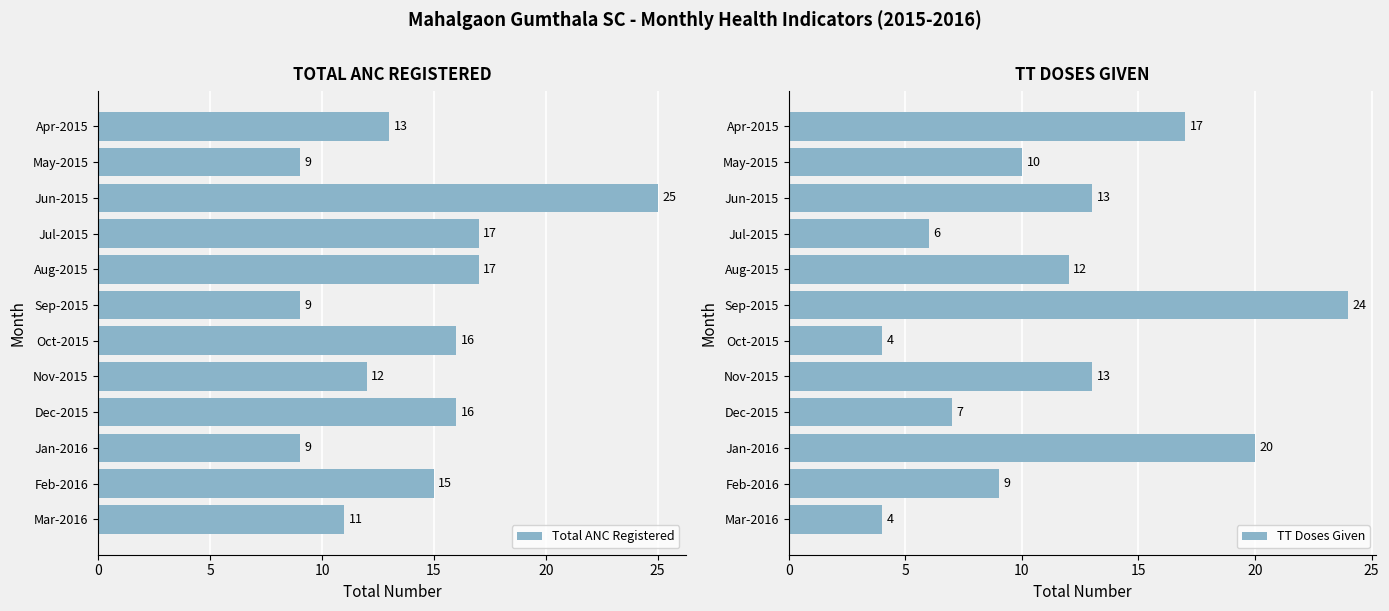

How many series are shown in this chart?

2